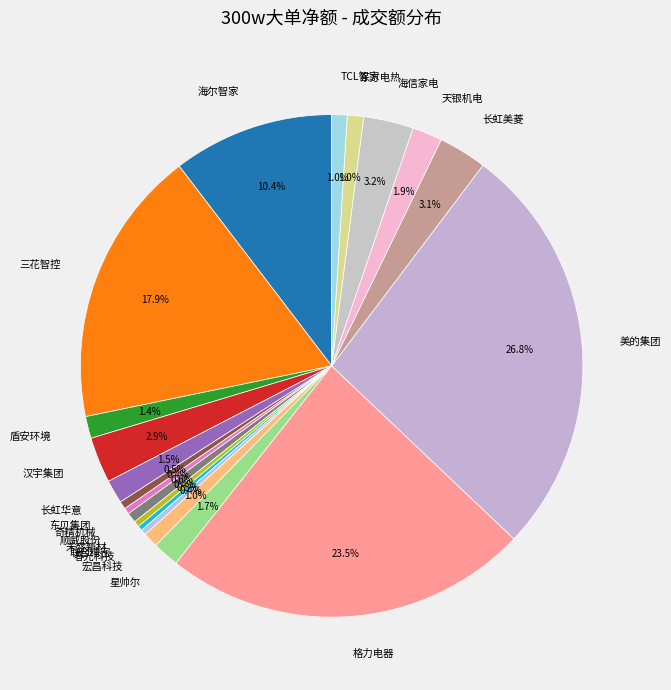

How much of the chart is everything except 天银机电?

98.1%